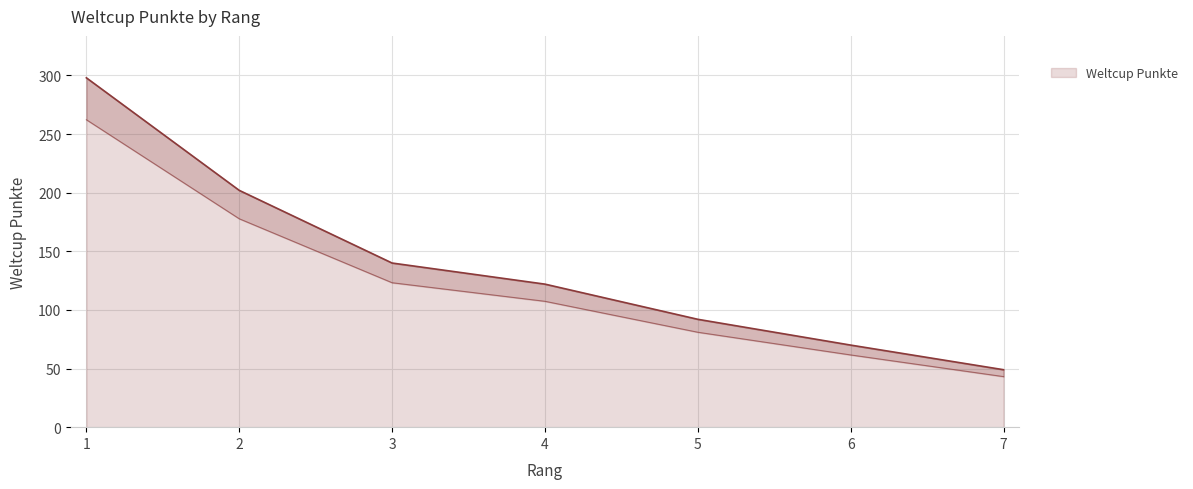

The value at 3 is 140. True or false?

True